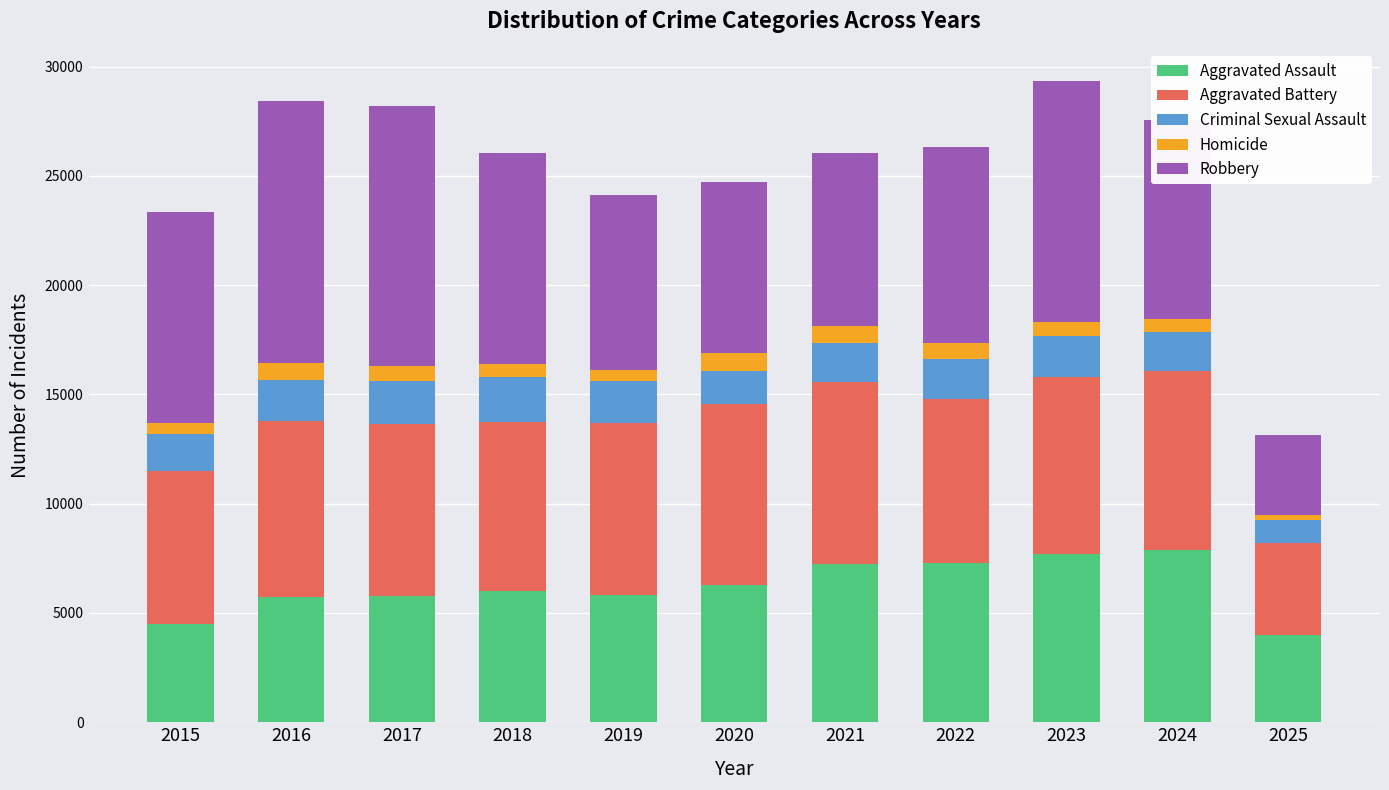

True or false: Aggravated Assault has a value of 1814 at 2016.

False